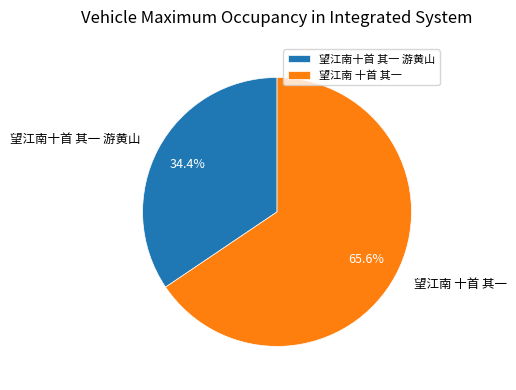

The 望江南 十首 其一 slice represents 66% of the pie. True or false?

True